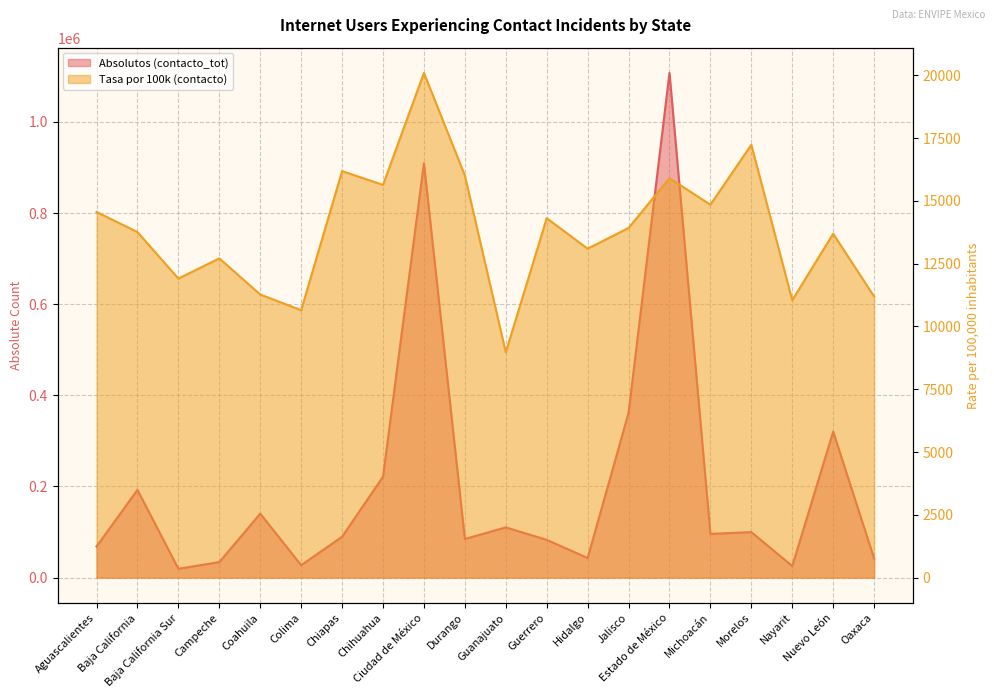

Which category has the lowest value in the Absolutos (contacto_tot) series?

Baja California Sur